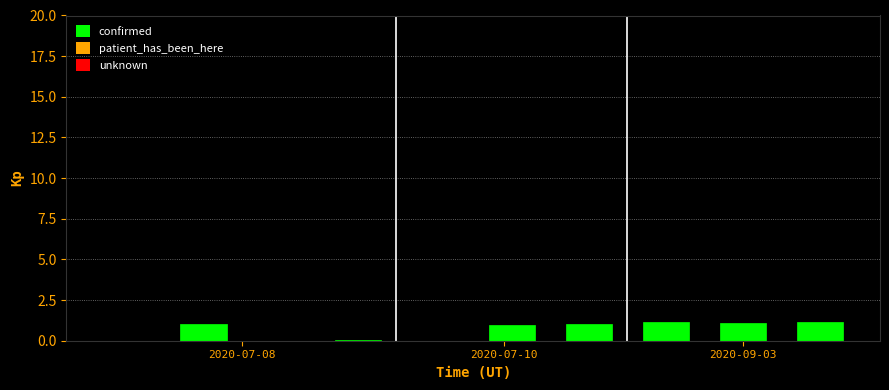

How many categories are shown in the chart?

10